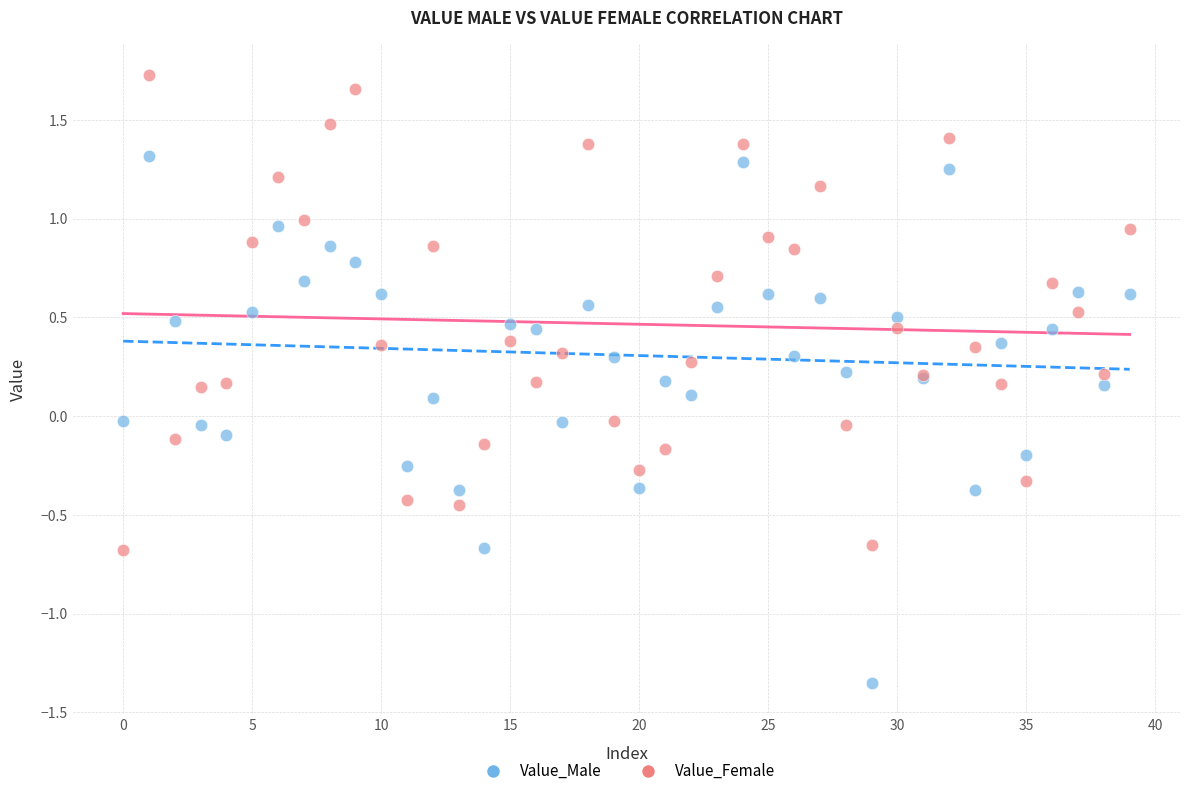

Which series has the largest Y range (max minus min)?

Value_Male